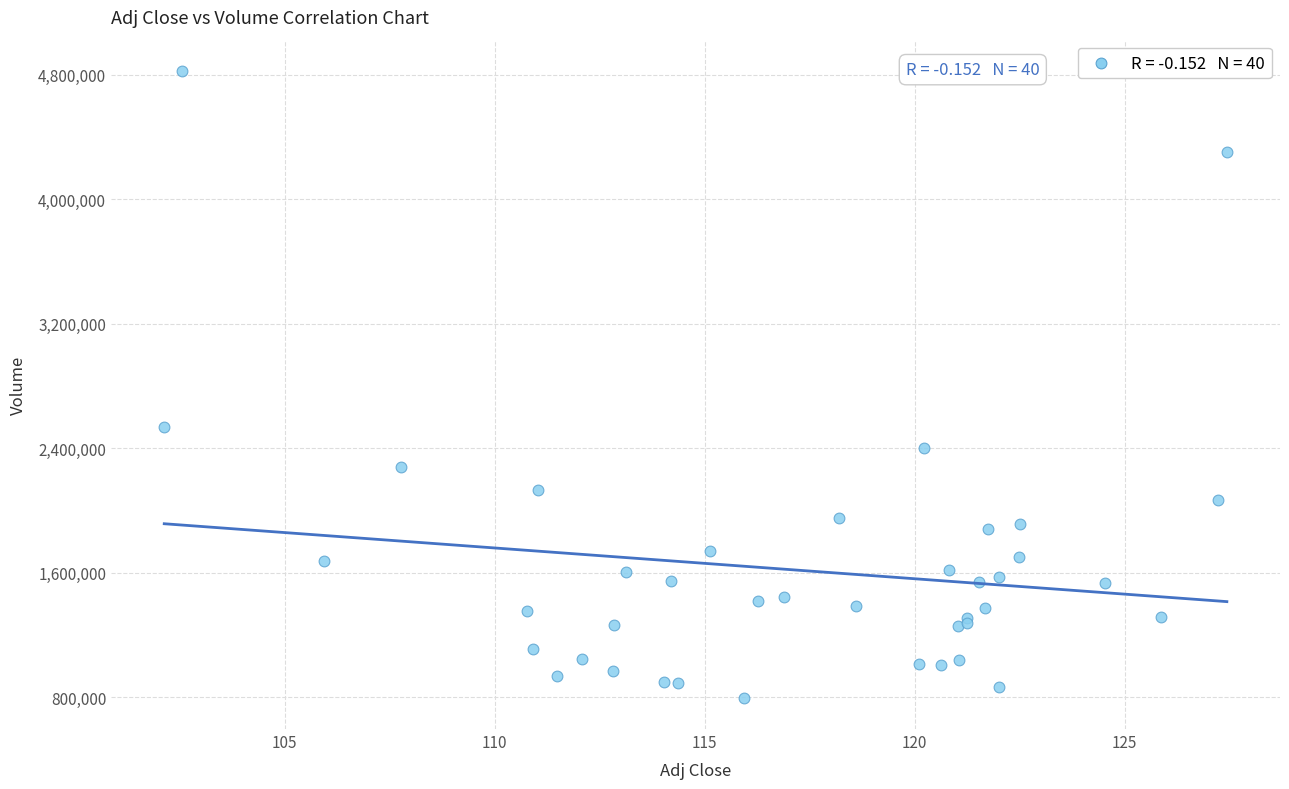

What Y value in the scatter plot is closest to 2809700?

2536900